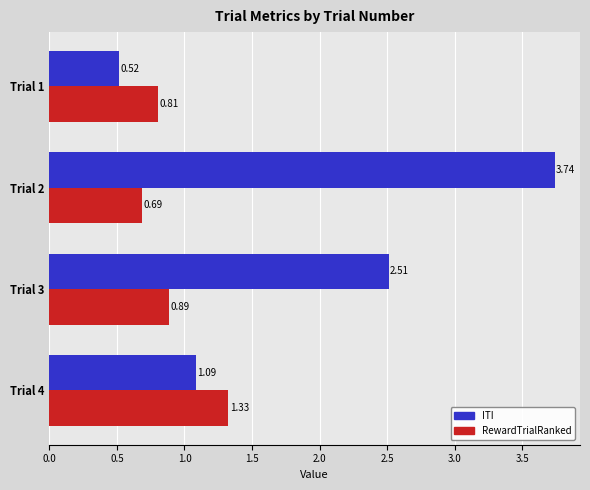

Rank the series at Trial 2 from lowest to highest value.

RewardTrialRanked, ITI